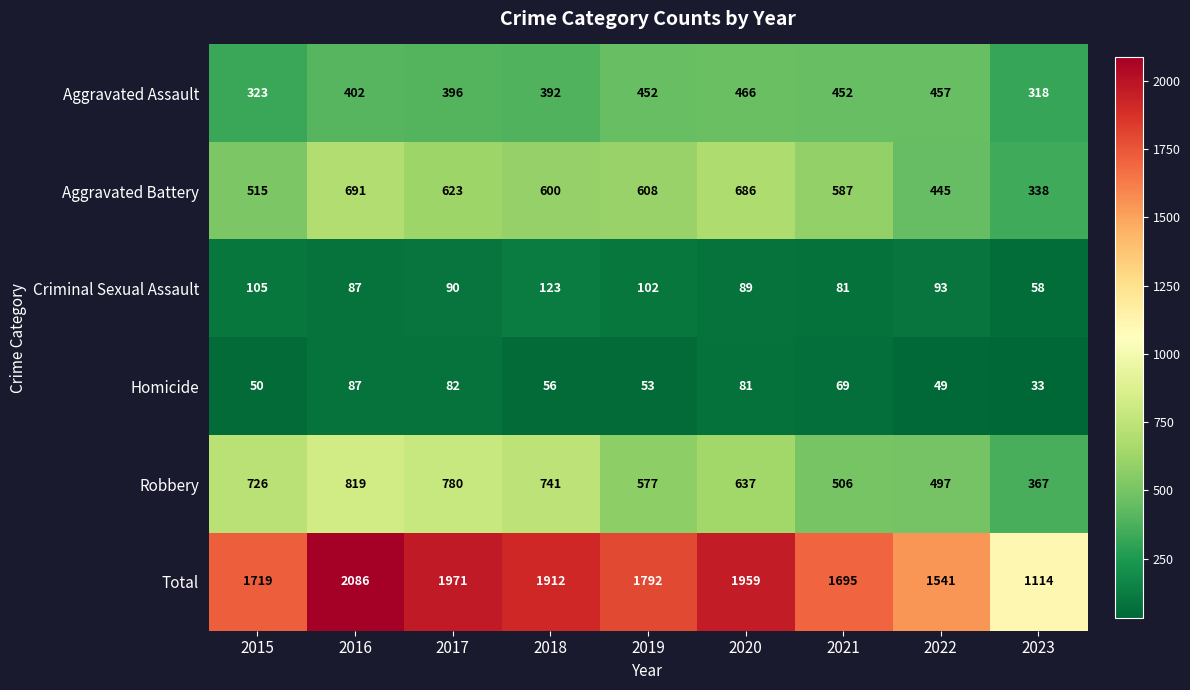

List the series in order of their peak value, highest first.

Total, Robbery, Aggravated Battery, Aggravated Assault, Criminal Sexual Assault, Homicide